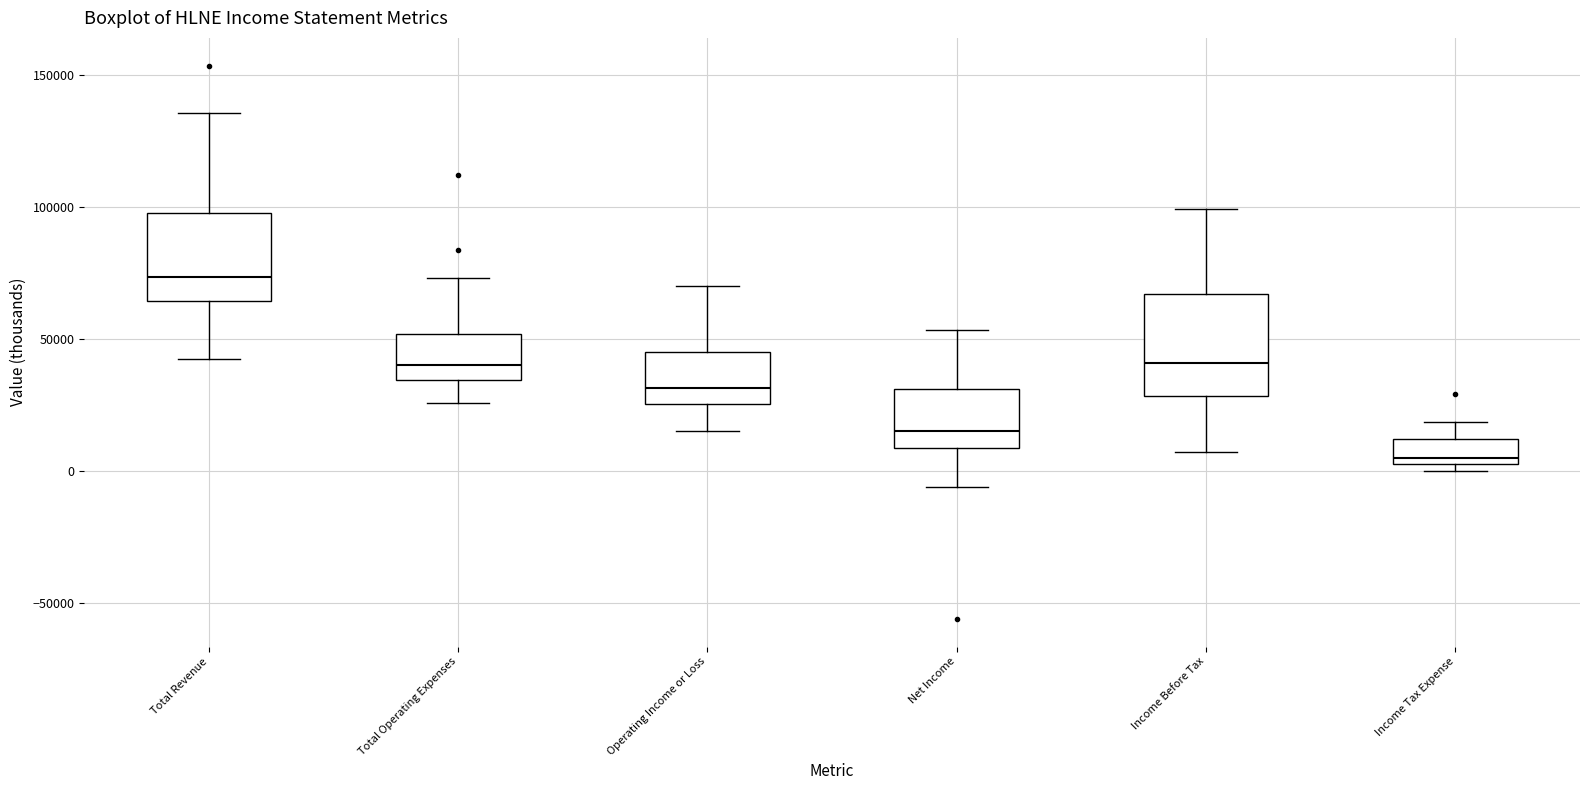

Which box is the tallest, from its lower edge to its upper edge?

Income Before Tax